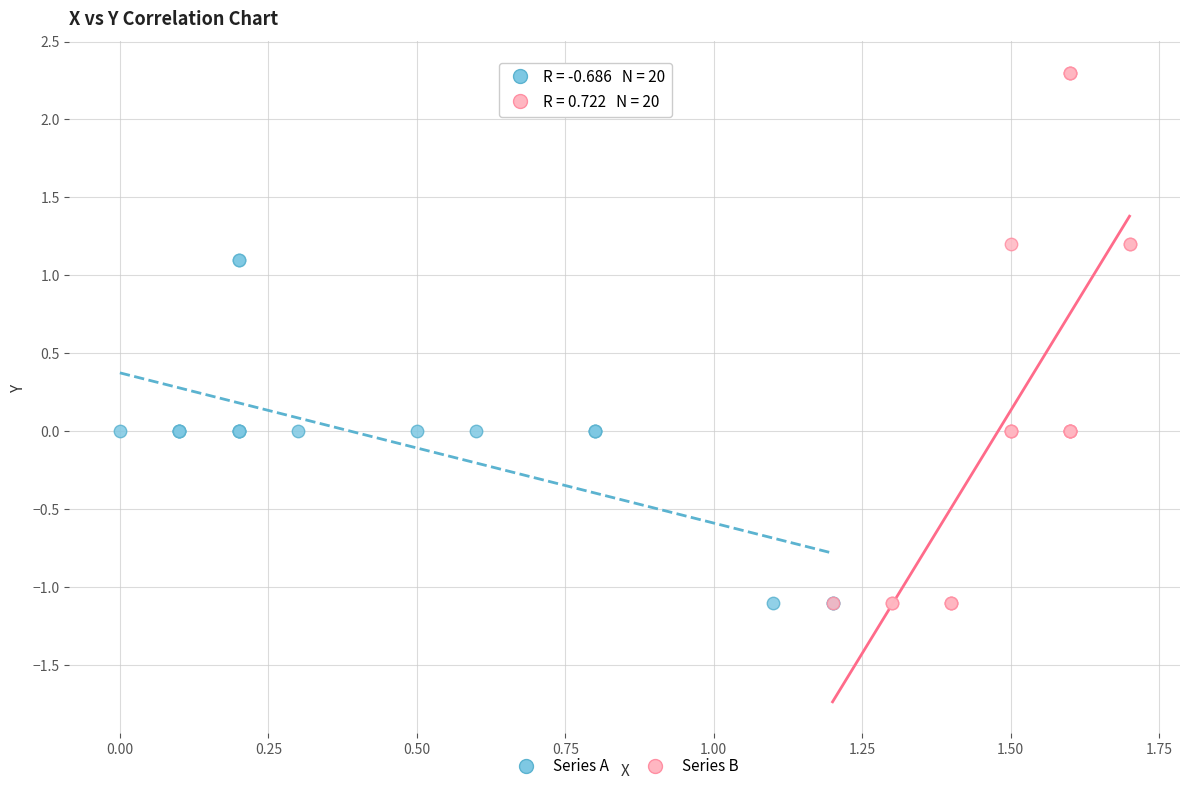

Which series contains the highest Y value?

Series B